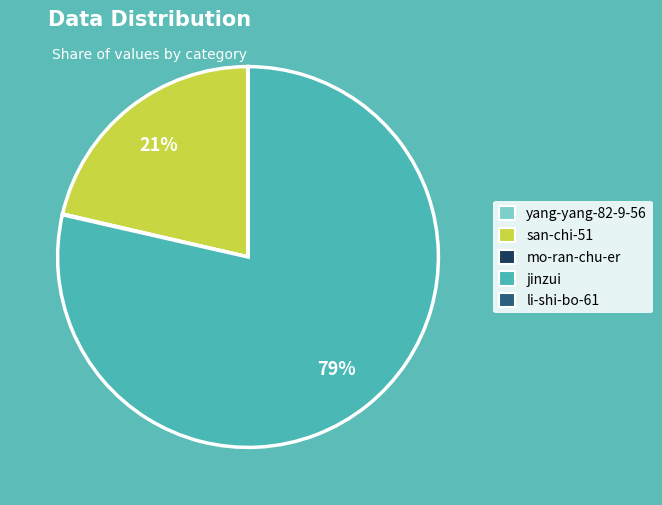

The jinzui slice represents 72% of the pie. True or false?

False